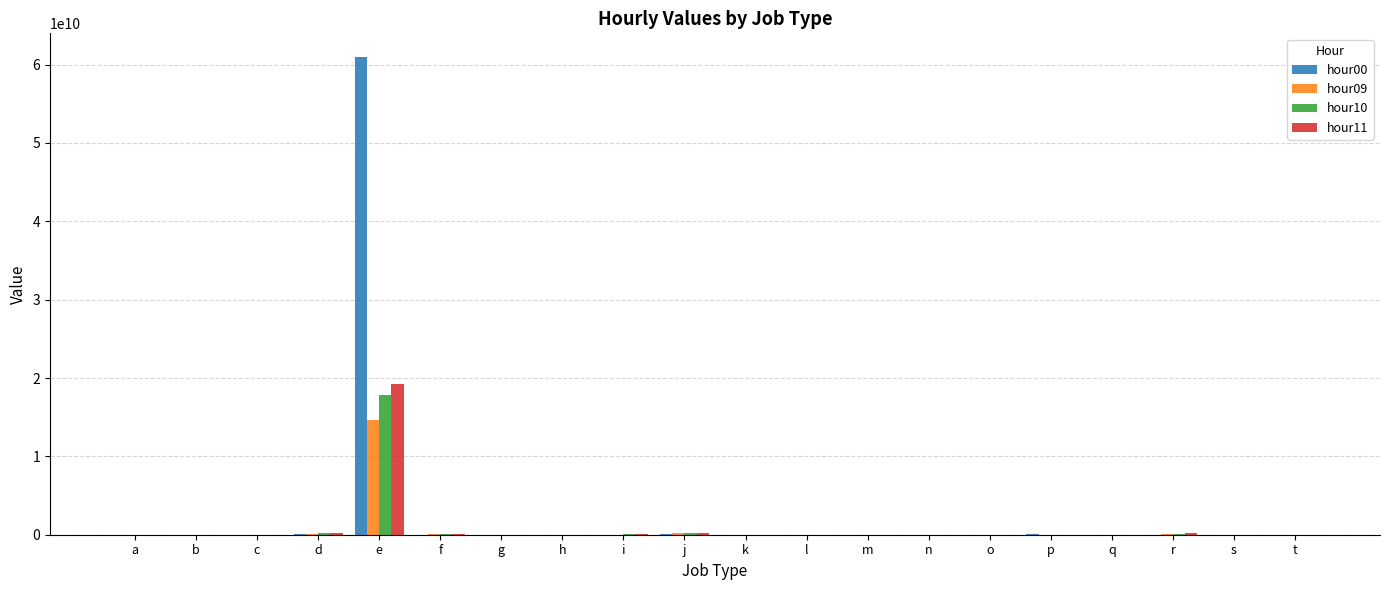

The value of hour11 at q is 0. True or false?

True